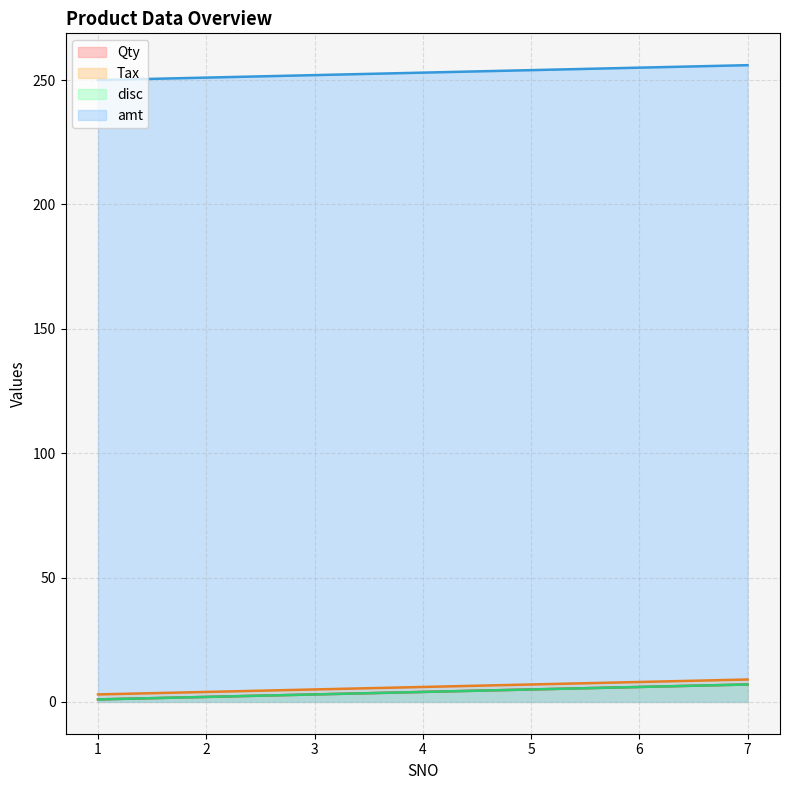

What is the total value across all series at 6?

275